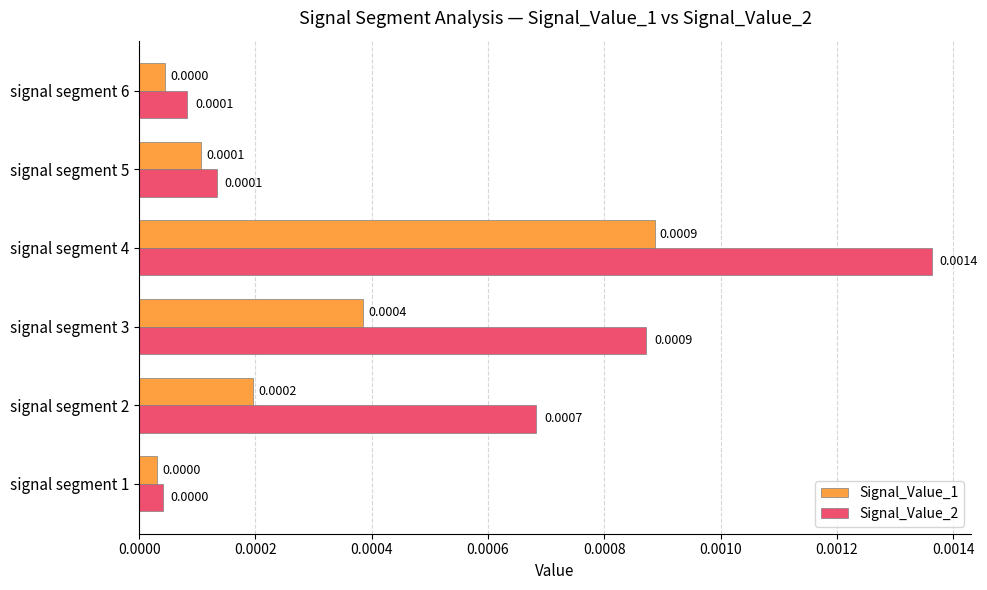

Is the value of Signal_Value_1 at signal segment 5 greater than the value of Signal_Value_2 at signal segment 3?

No